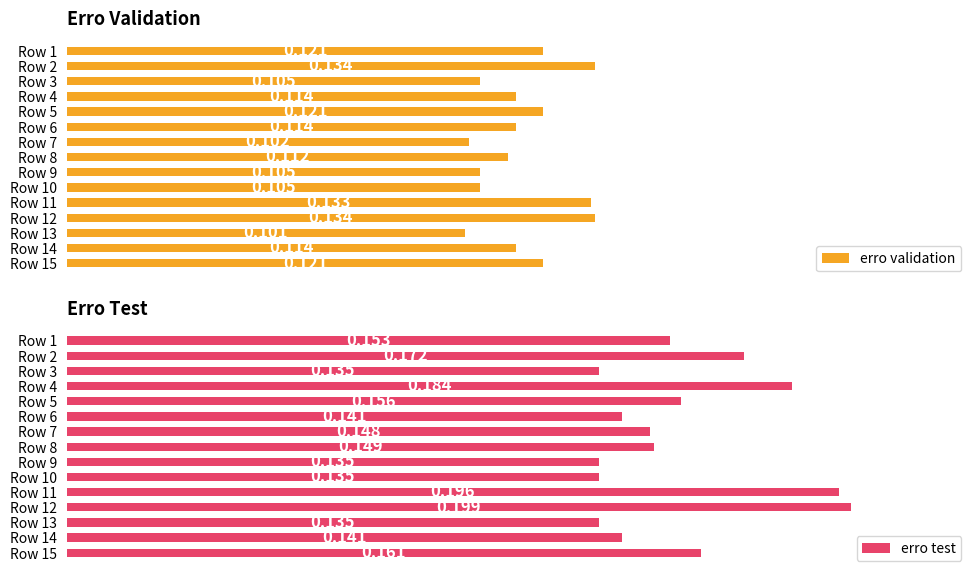

What are all the series names shown in the legend?

erro validation, erro test